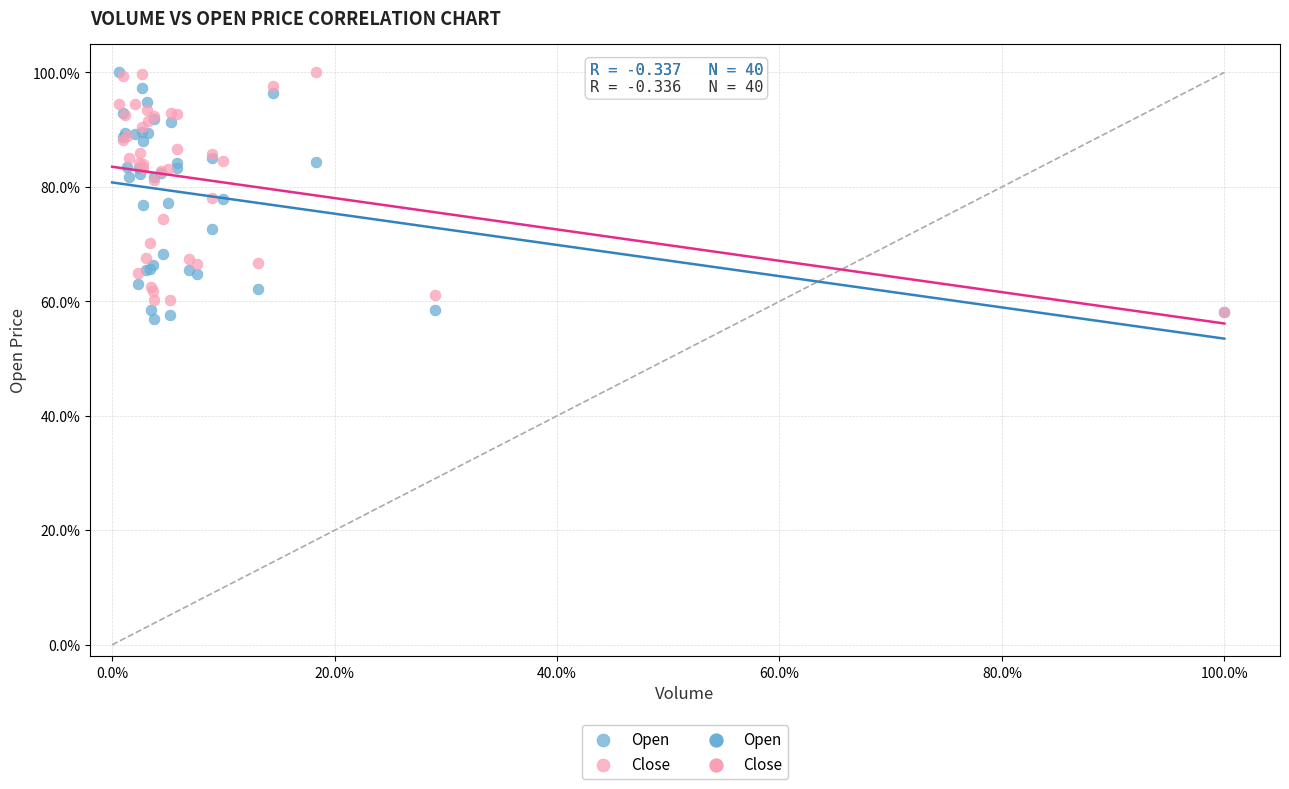

Which series contains the lowest Y value?

Open